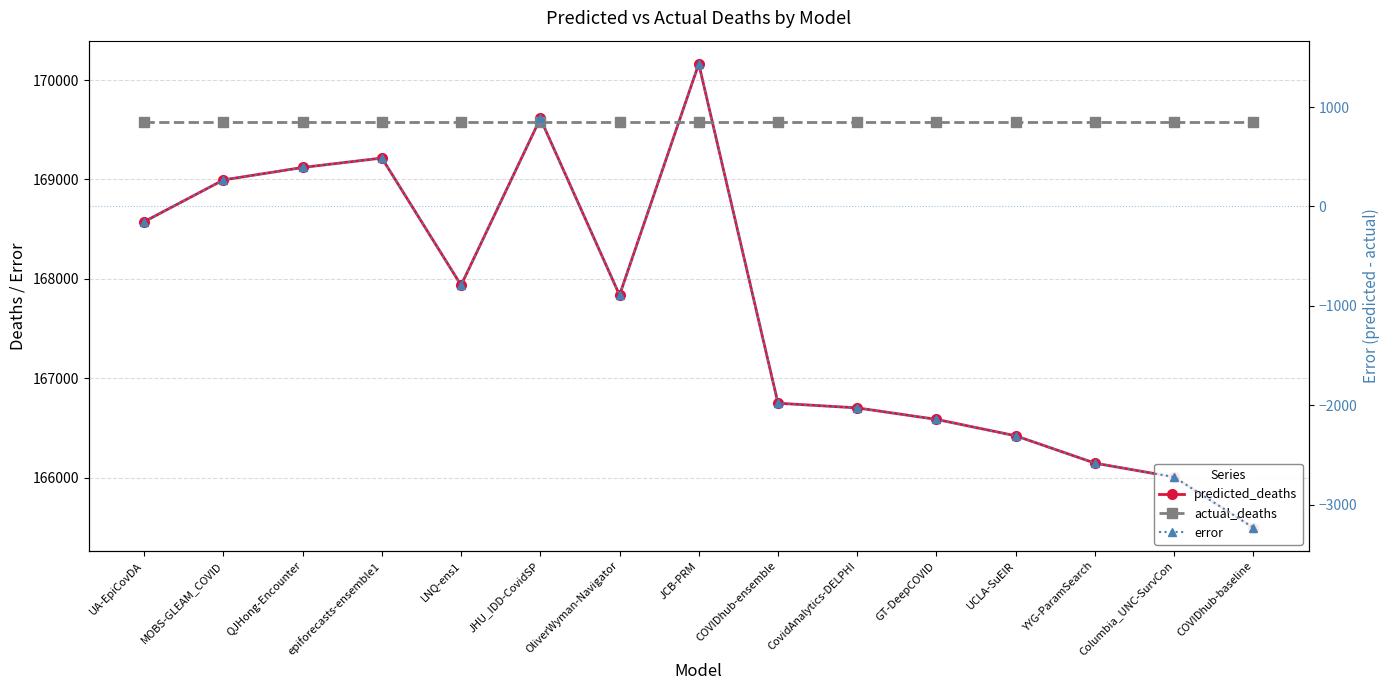

Is this an area chart (filled region under the line)?

No